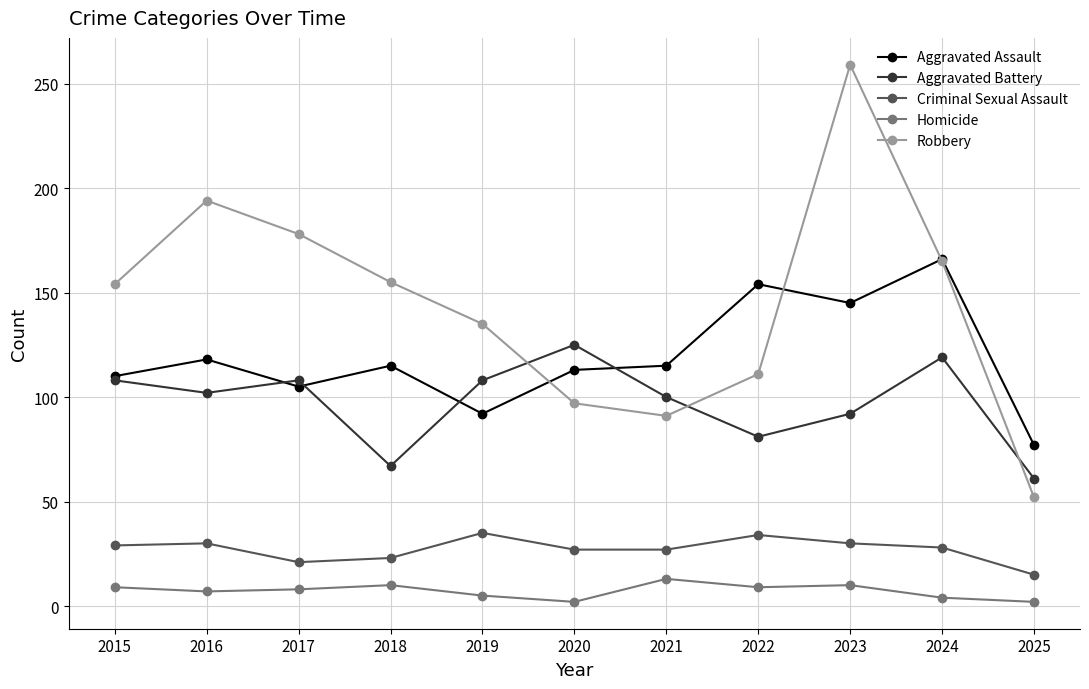

Which category has the lowest value in the Criminal Sexual Assault series?

2025